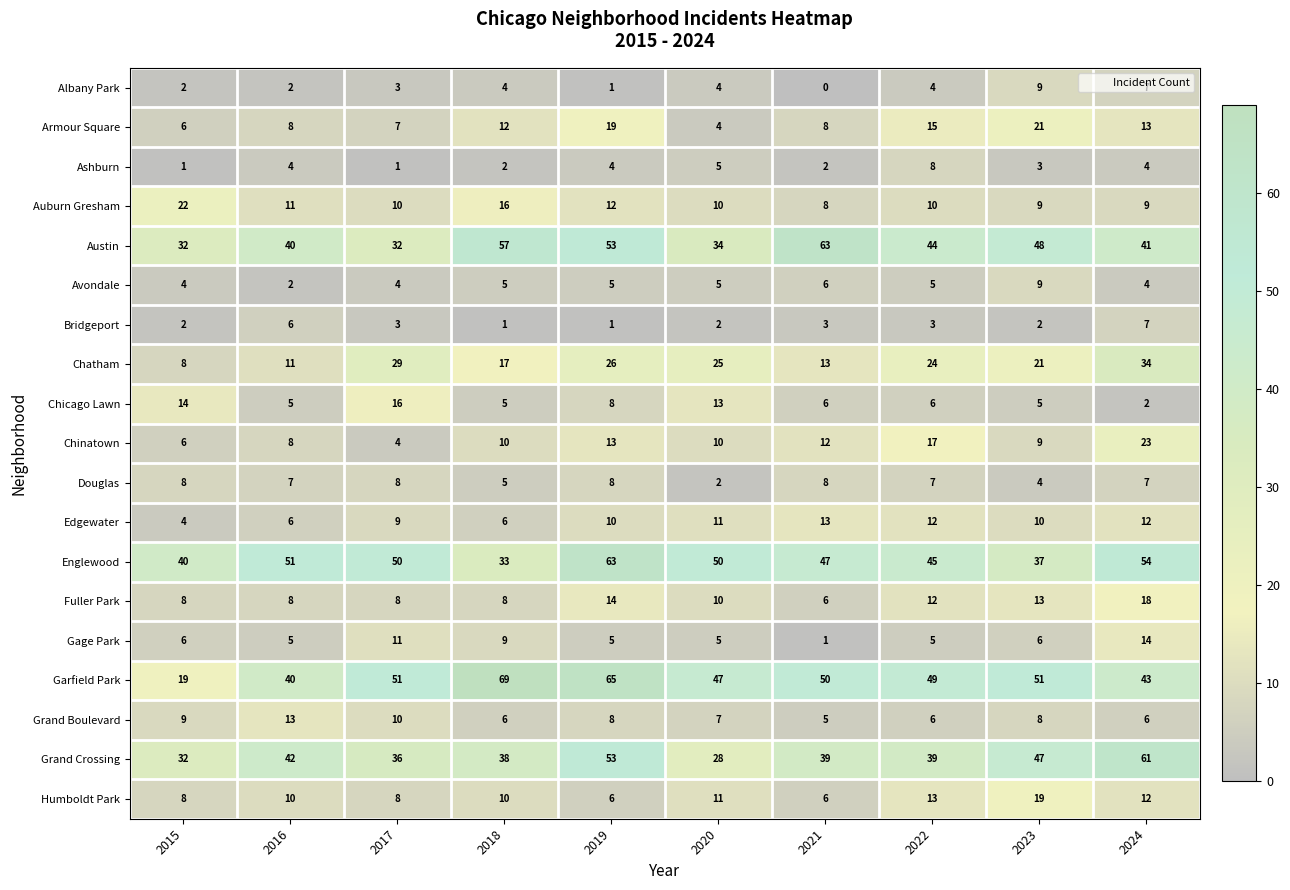

What is the difference between the highest and lowest values at 2021?

63